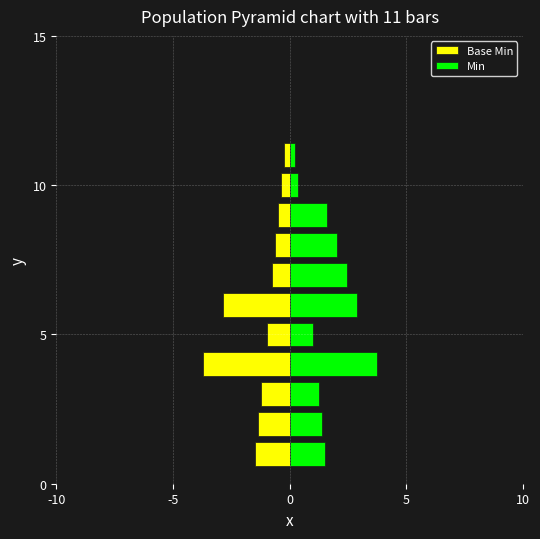

The Min series shows 0.2 at 10. True or false?

False